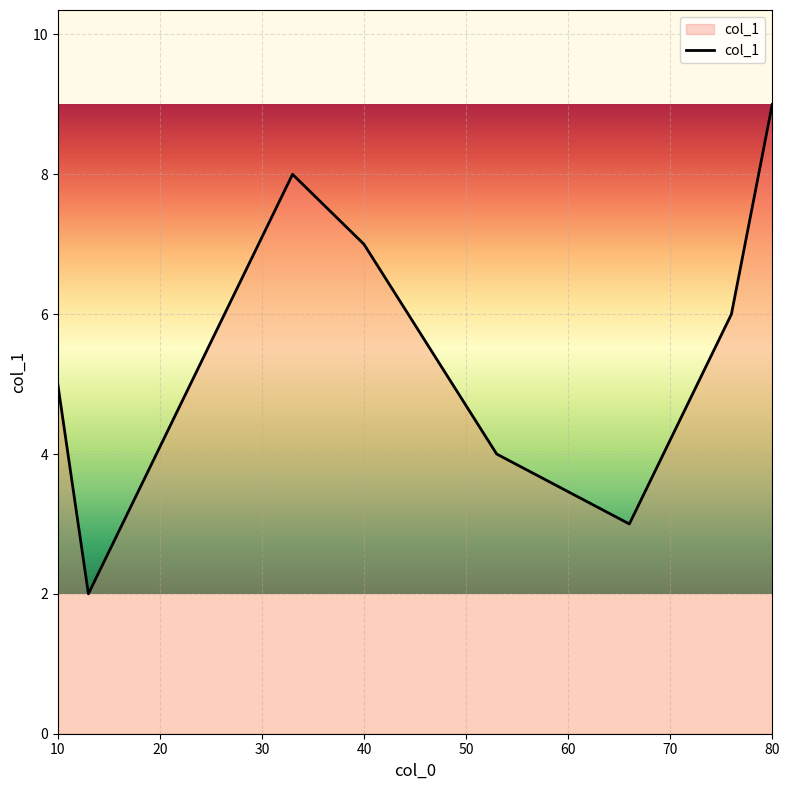

How many values are below 6?

4